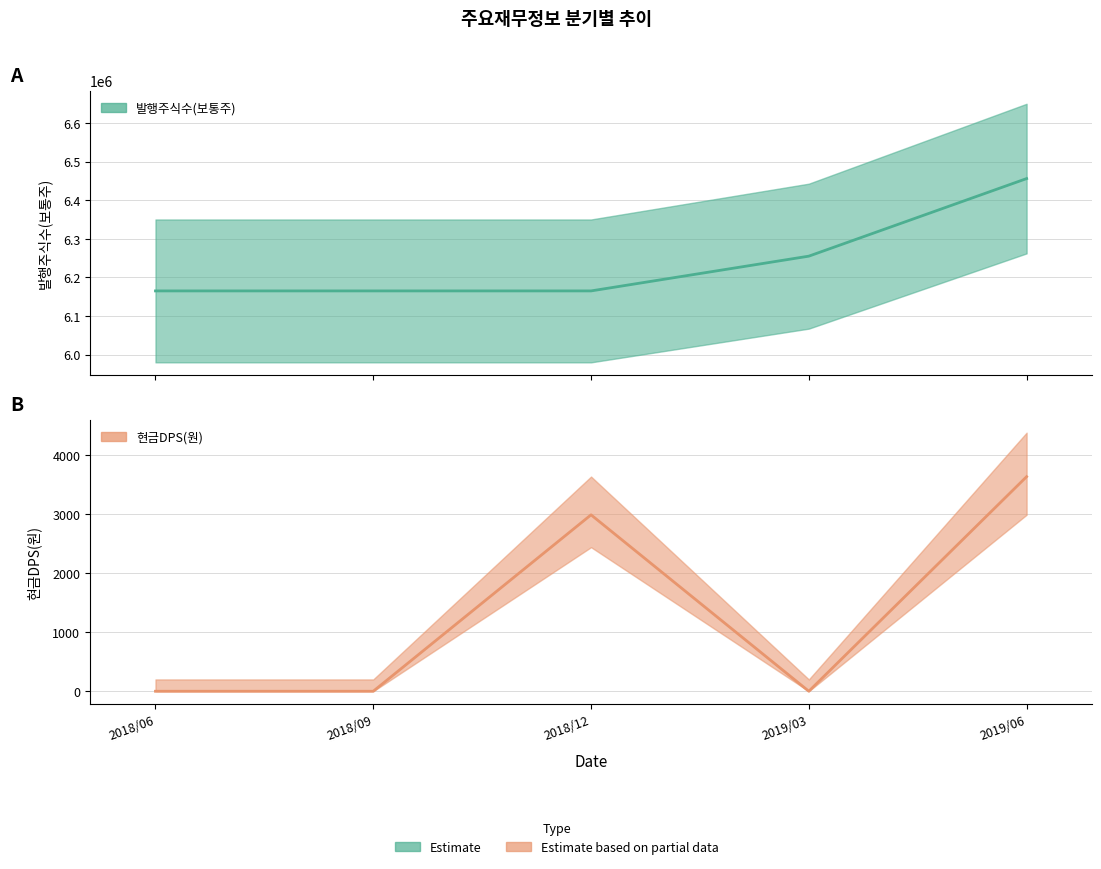

What is the spread (max minus min) of values at 2018/06?

6165250